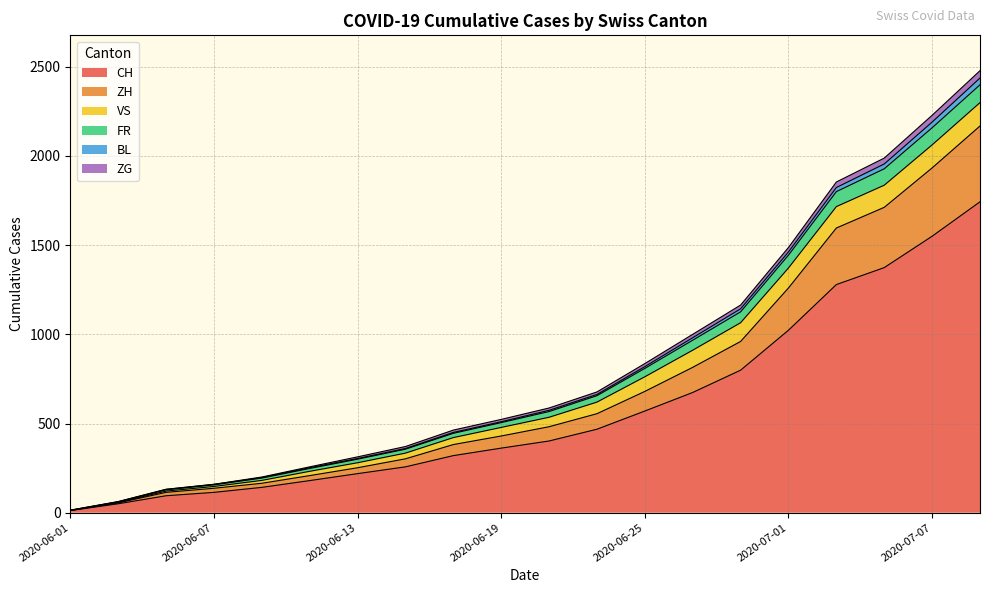

What is the difference between the highest and lowest values at 2020-06-21?

185